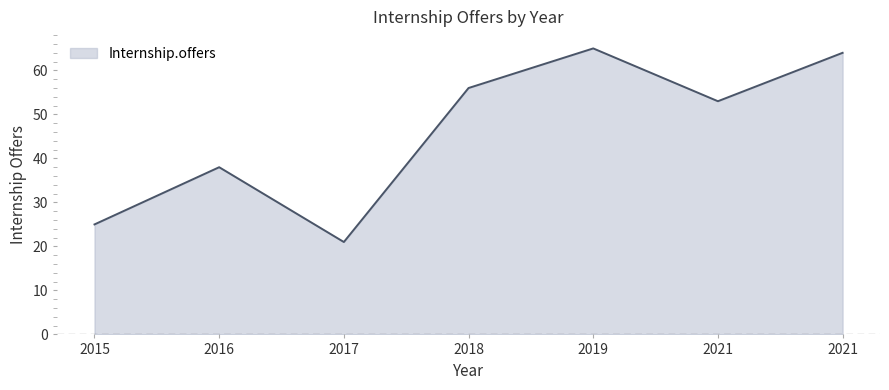

Does the chart display data point markers on the line(s)?

No